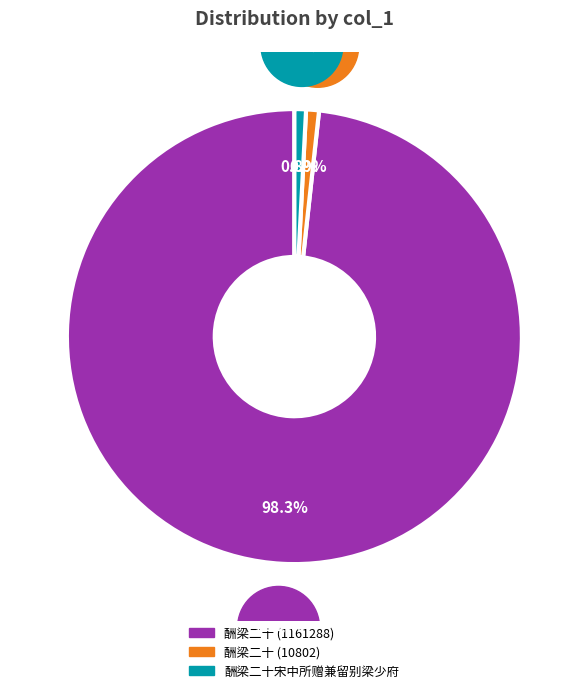

How much of the chart is everything except 酬梁二十 (1161288)?

1.7%